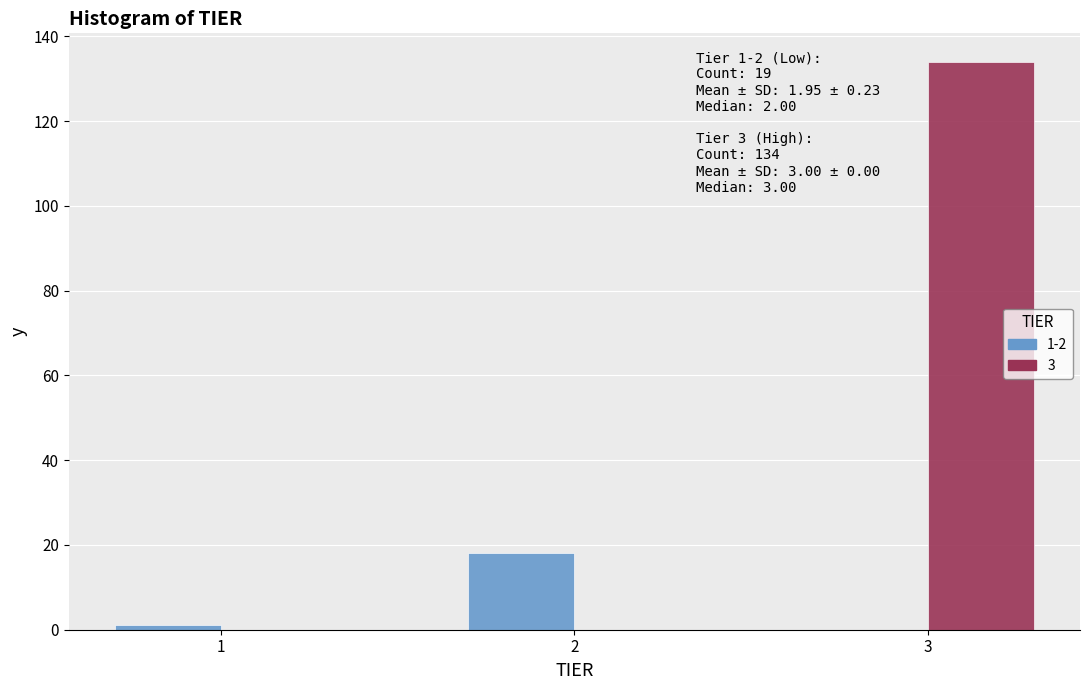

Reading left to right, what are all the values shown in this chart?

Tier 1-2: 1=1	2=18	3=0
Tier 3: 1=0	2=0	3=134